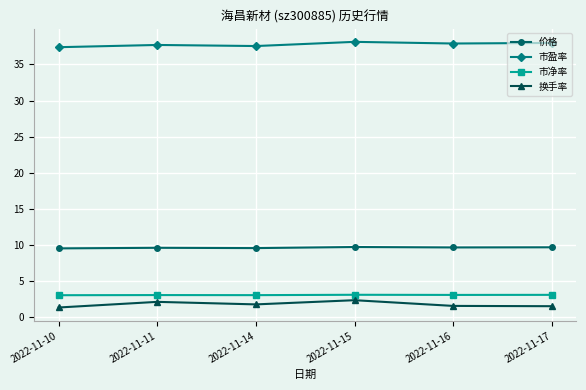

In 市盈率, how many points are lower than both neighbors (excluding endpoints)?

2